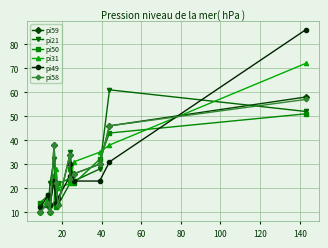

Reading right to left, extract all data points from this chart.

pi59: 58	46	30	26	24	34	13	22	38	10	14	10
pi21: 52	61	28	23	35	22	13	15	32	22	12	12
pi50: 51	43	32	22	28	24	22	12	25	13	17	14
pi31: 72	38	35	31	23	22	20	28	14	10	16	10
pi49: 86	31	23	23	30	25	16	14	23	13	17	12
pi58: 57	46	30	26	24	34	13	22	38	10	14	10